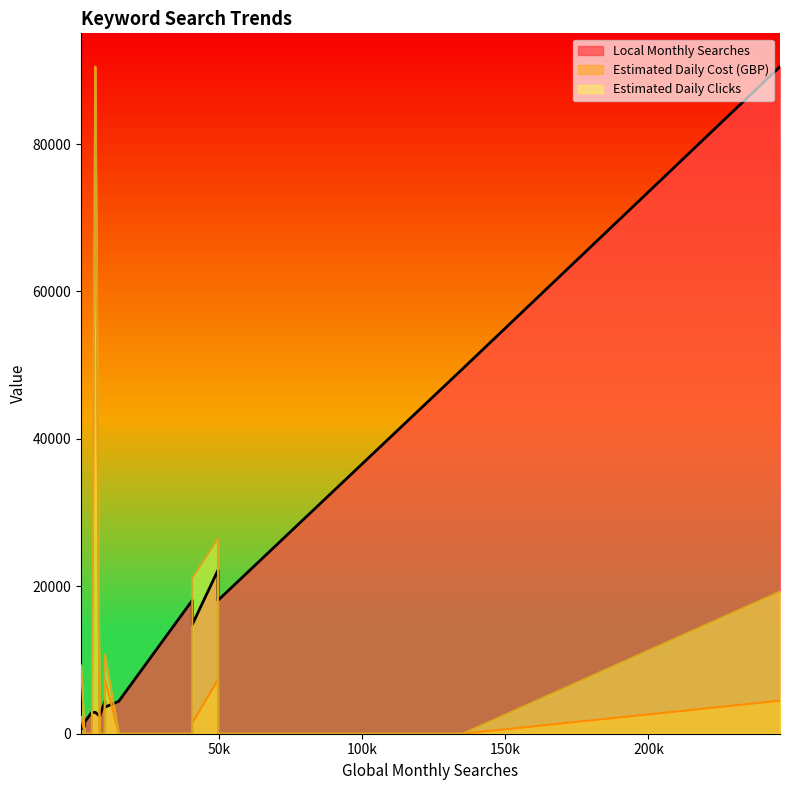

What is the sum of all Estimated Daily Clicks values?

81.0